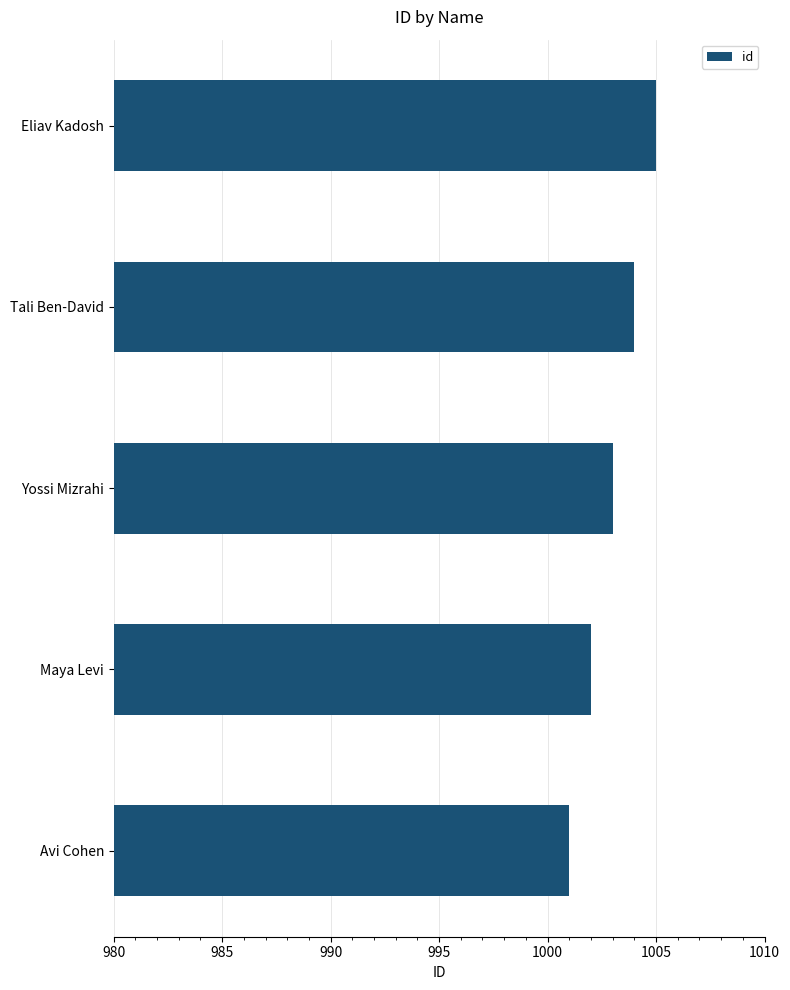

Are the bars horizontal?

Yes